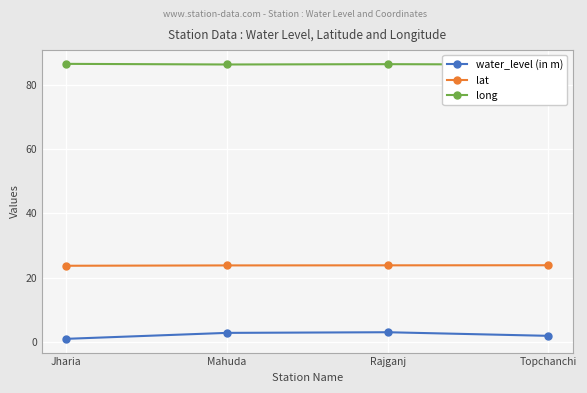

Reading right to left, list all the values displayed in this chart.

water_level (in m): 2.0	3.1	2.9	1.1
lat: 23.9	23.9	23.8	23.7
long: 86.2	86.3	86.2	86.4